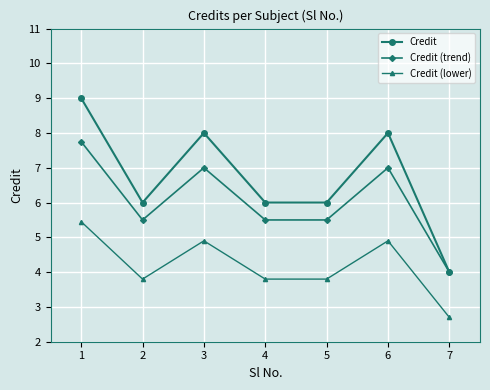

At which category does Credit reach its first local valley?

2